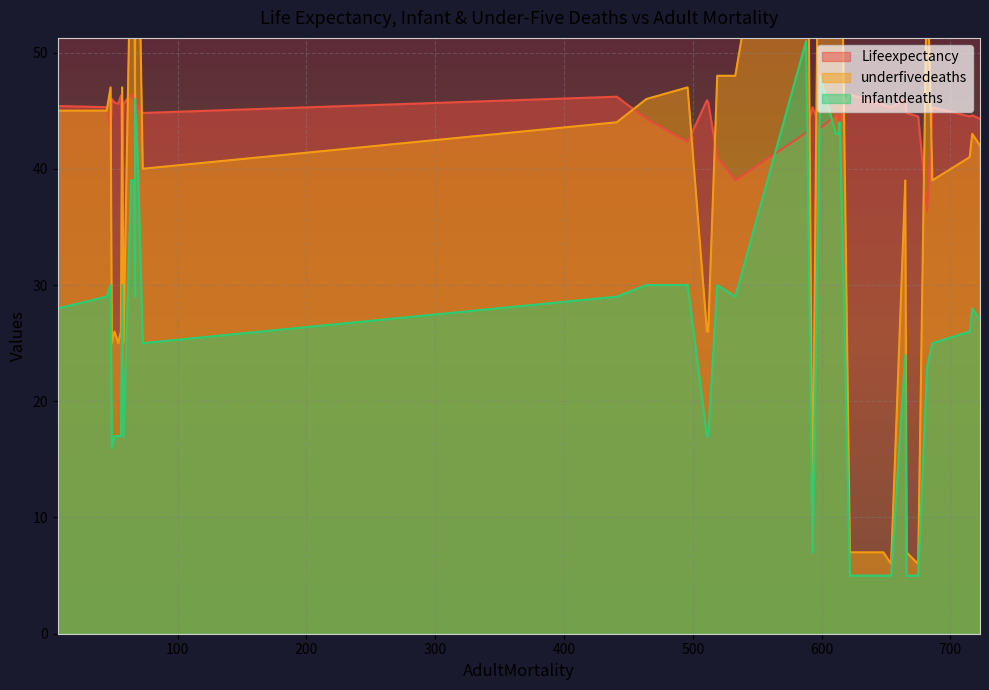

True or false: infantdeaths has more than 2 interior local peaks.

True